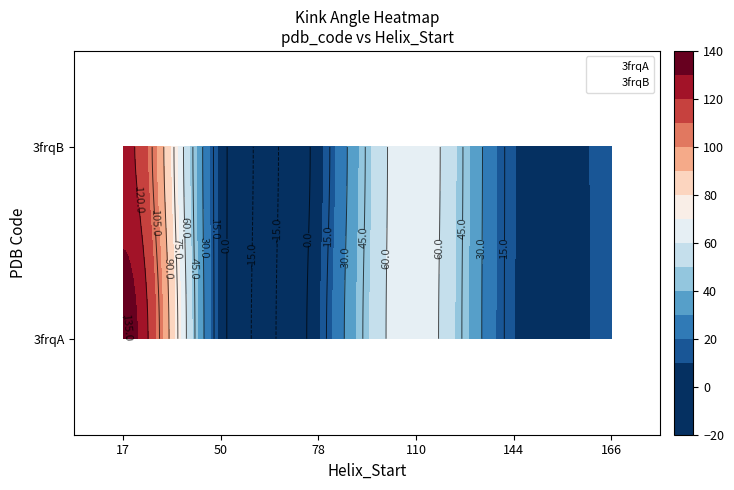

Between 110 and 144, which series saw the biggest shift?

3frqA